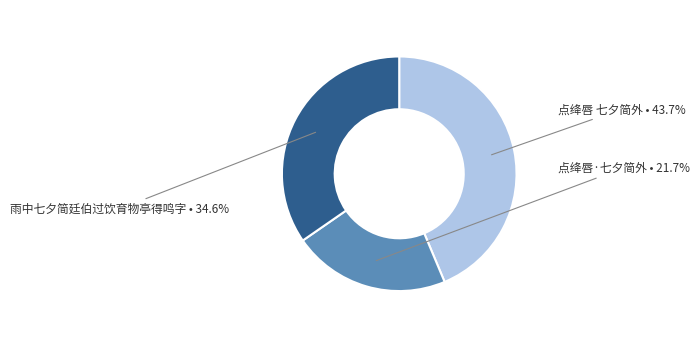

Is there a majority slice in this chart?

No